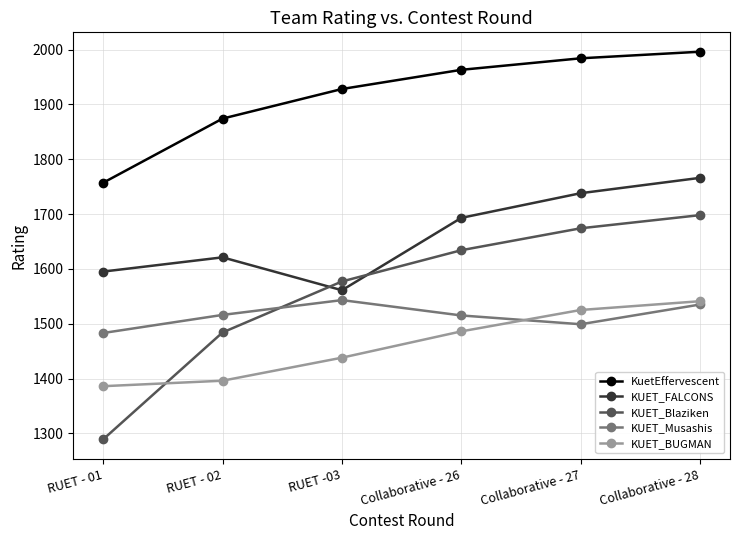

True or false: KUET_Blaziken has more than 0 interior local peaks.

False